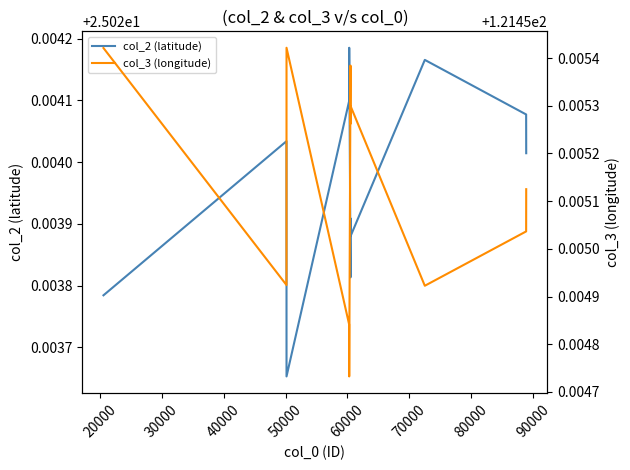

Is it true that col_3 (longitude) equals 121.5 at 40000?

True